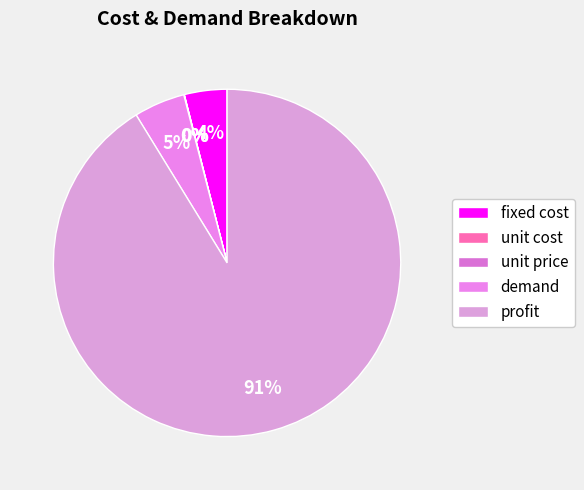

True or false: fixed cost accounts for 4% of the total.

True